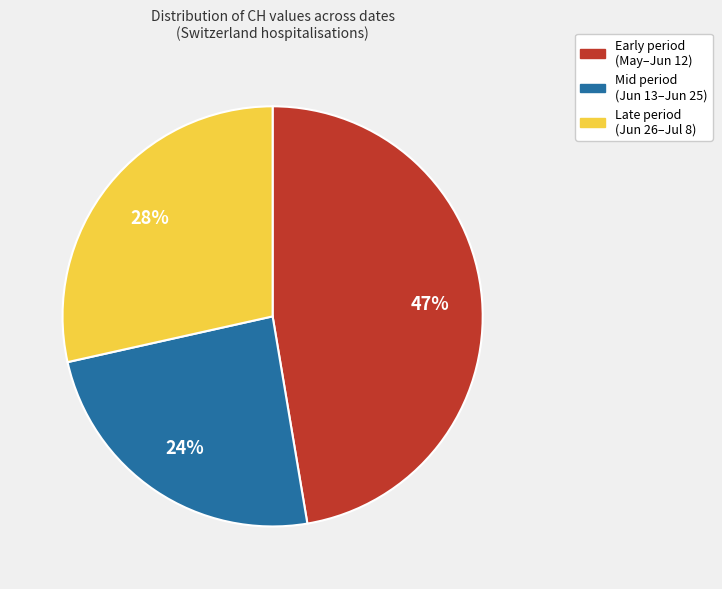

Is there a majority slice in this chart?

No